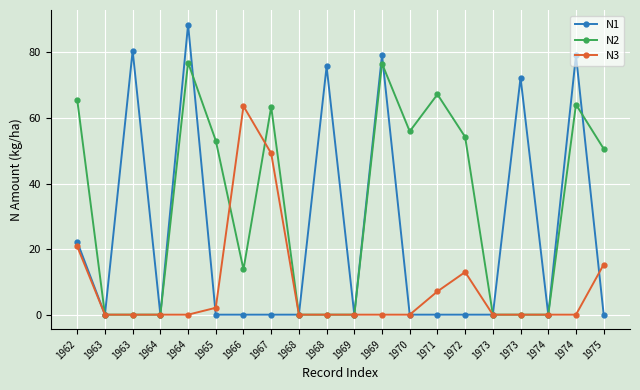

In N2, how many points are lower than both neighbors (excluding endpoints)?

2